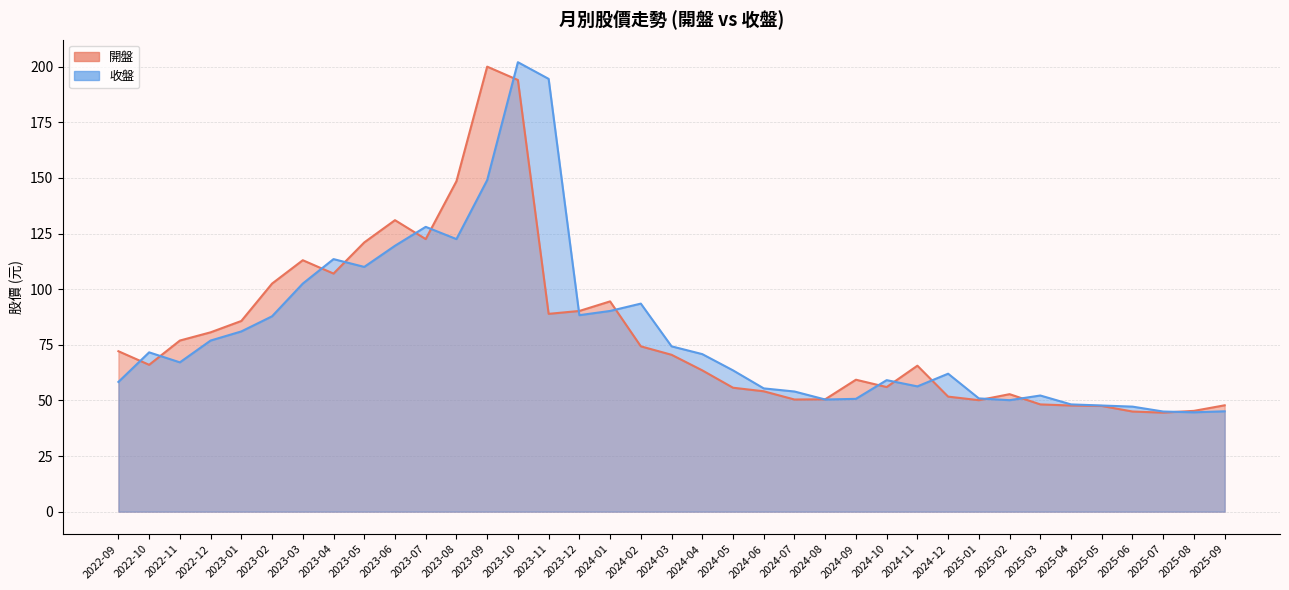

How many lines are shown in the chart?

2